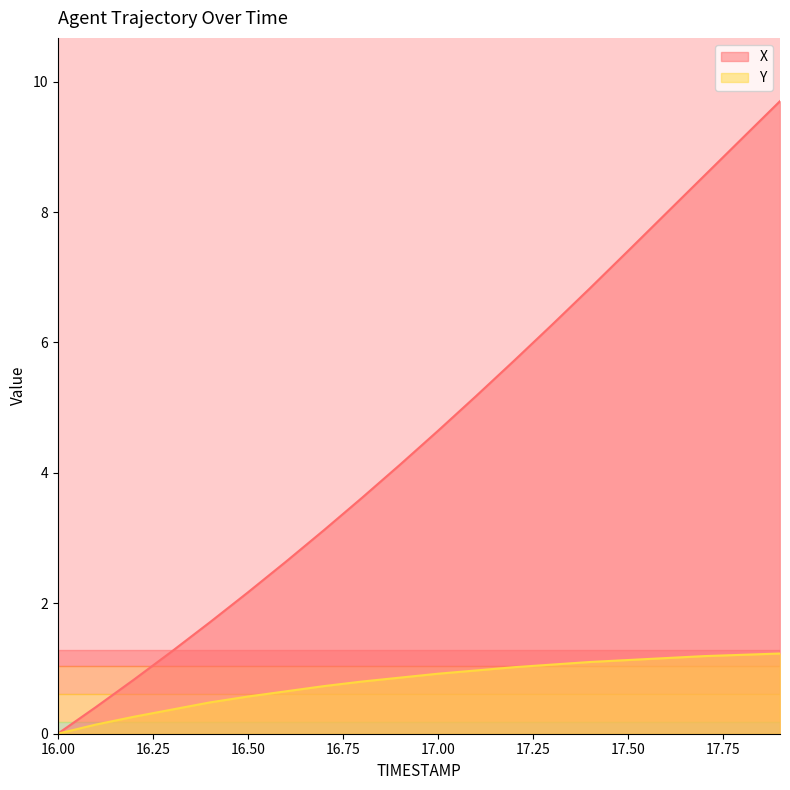

What is the total value across all series at 17.2?

6.7